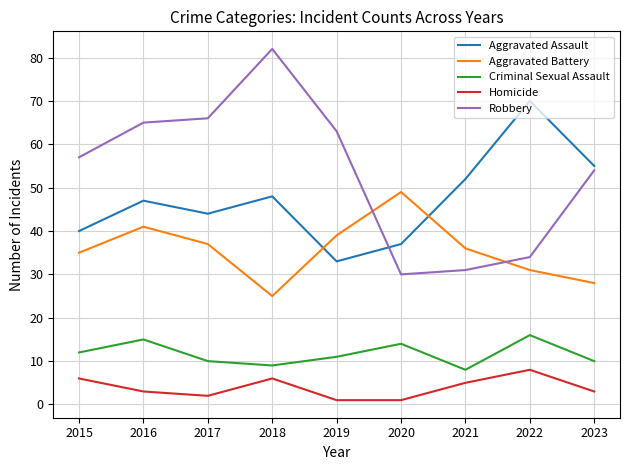

Is the value of Aggravated Battery at 2016 greater than the value of Aggravated Assault at 2021?

No